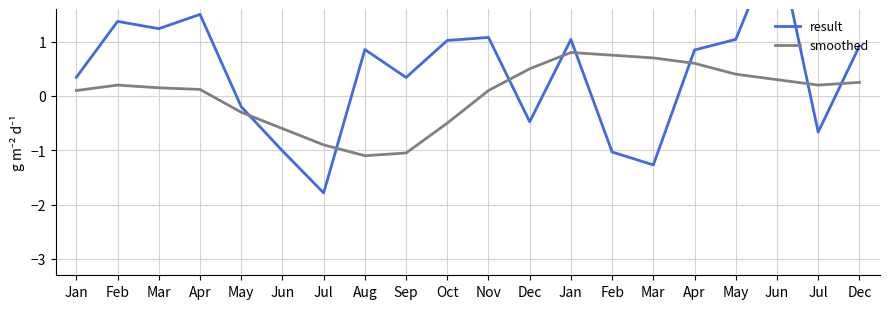

Which series has the largest range (max minus min)?

result